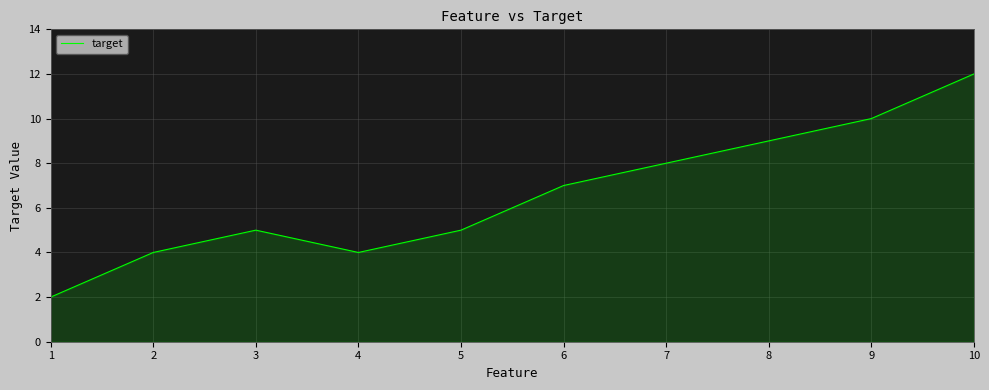

Where is the first local maximum?

3